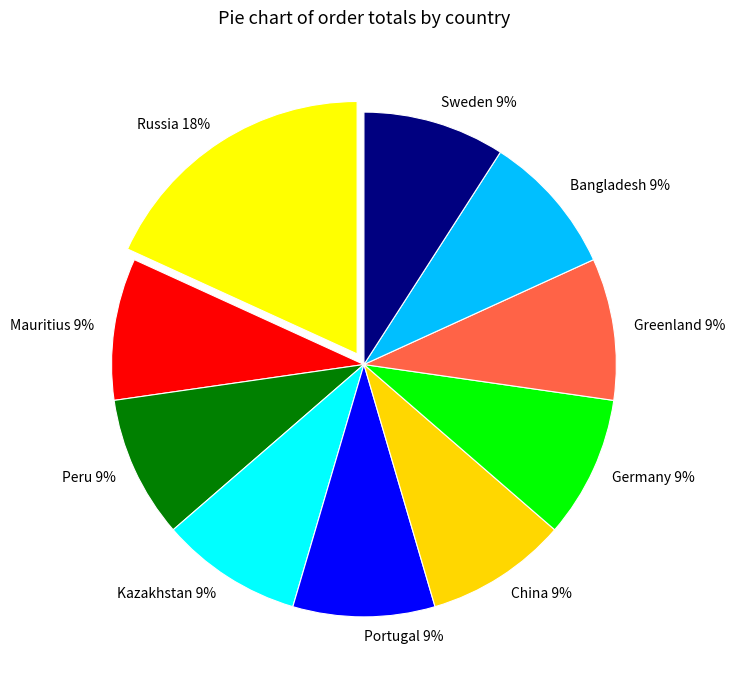

Do Peru and Kazakhstan together represent more than half of the pie?

No